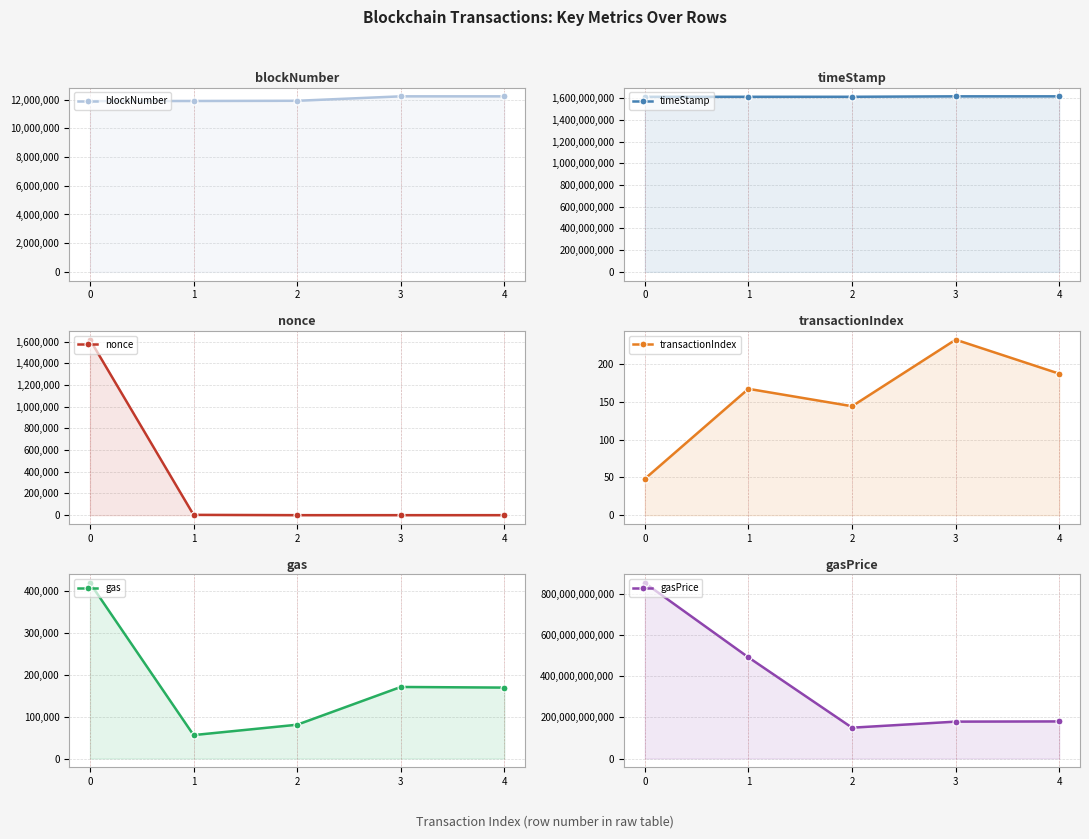

What is the difference between the maximum and minimum values in the timeStamp series?

4404251